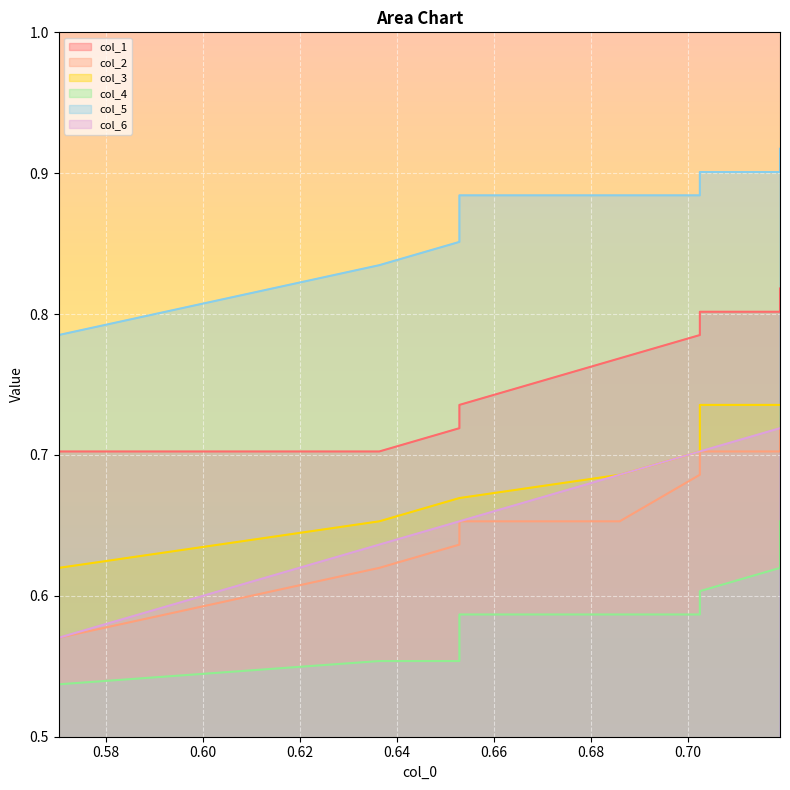

True or false: col_3 and col_1 cross at least once.

False